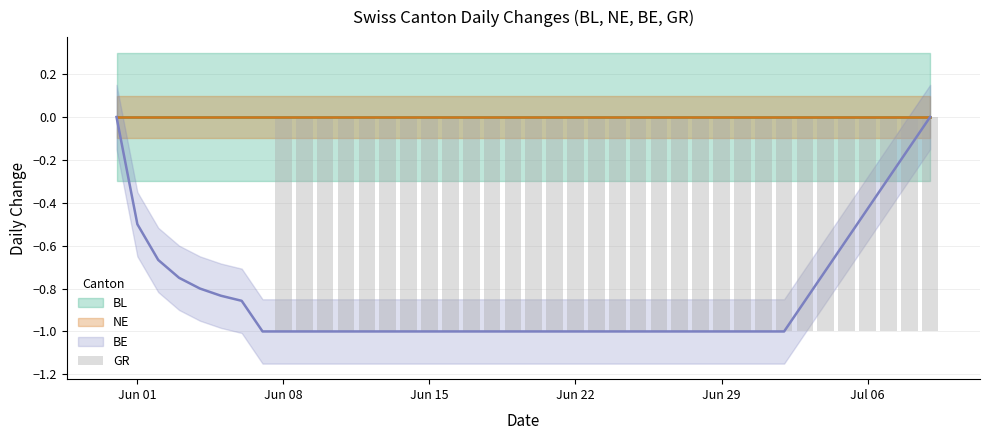

How many bars are there in total?

40